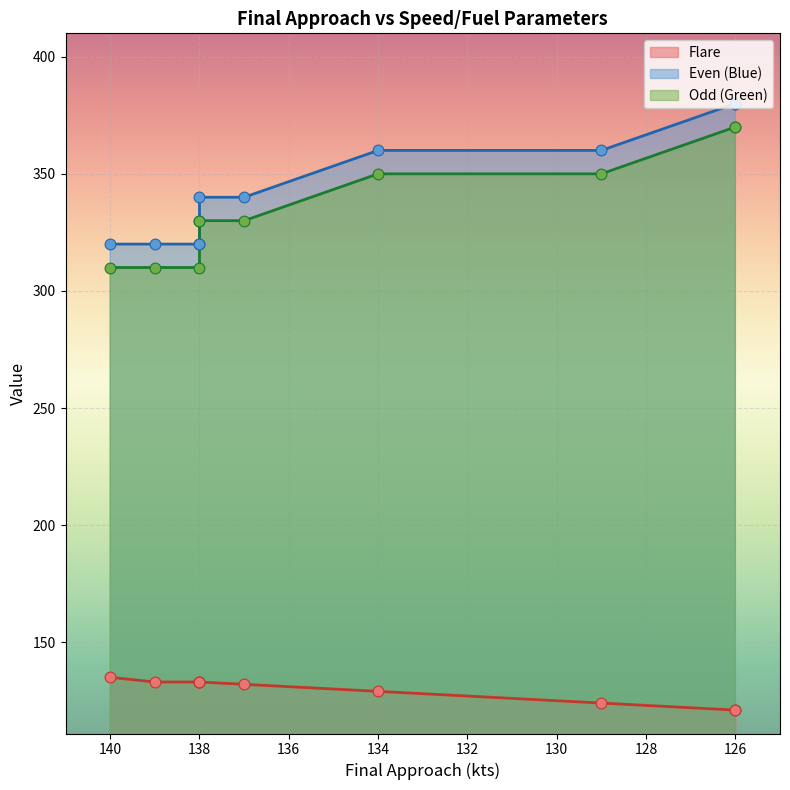

Which series has the largest total across all categories?

Even (Blue)